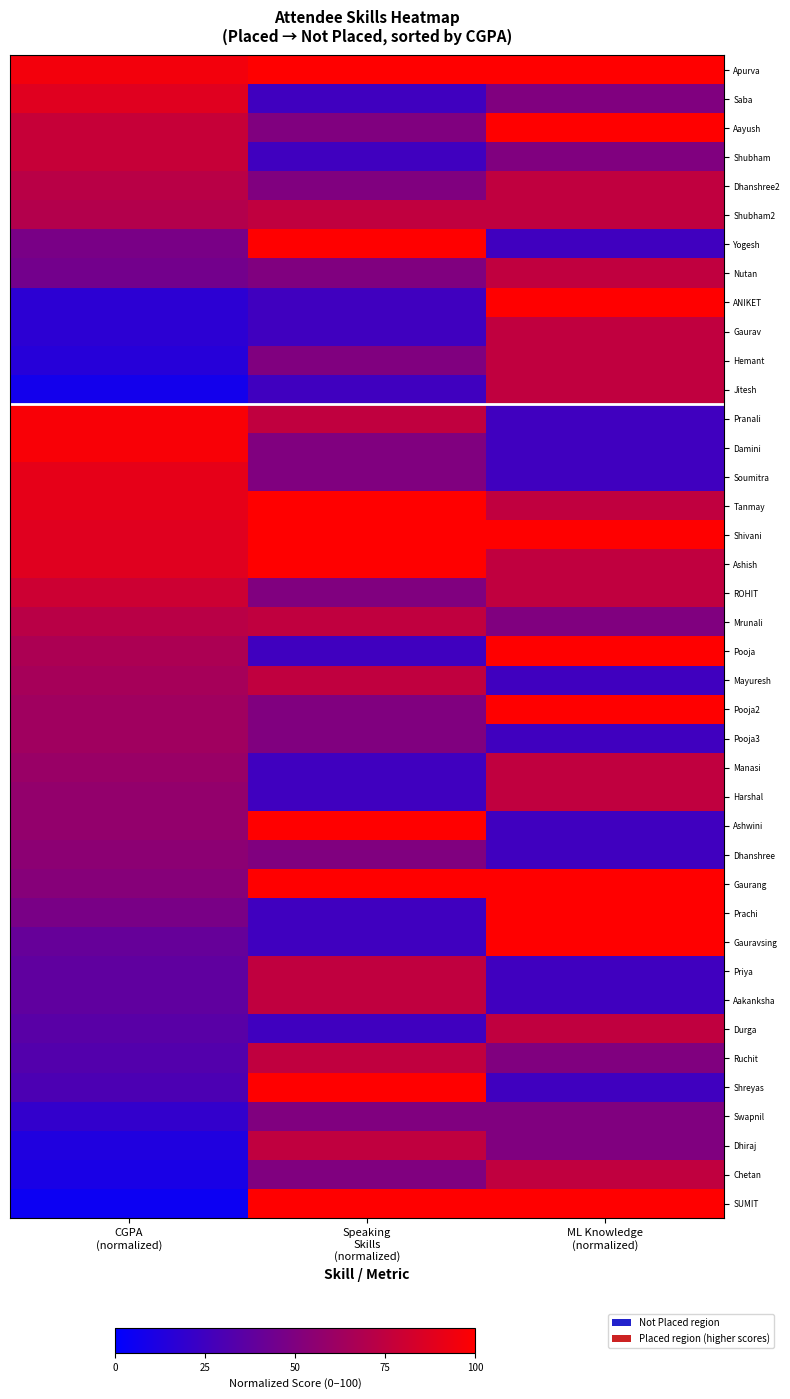

Rank the series by their maximum value, from highest to lowest.

Apurva, Aayush, Yogesh, ANIKET, Tanmay, Shivani, Ashish, Pooja, Pooja2, Ashwini, Gaurang, Prachi, Gauravsing, Shreyas, SUMIT, Pranali, Damini, Soumitra, Saba, ROHIT, Shubham, Dhanshree2, Shubham2, Nutan, Gaurav, Hemant, Jitesh, Mrunali, Mayuresh, Manasi, Harshal, Priya, Aakanksha, Durga, Ruchit, Dhiraj, Chetan, Pooja3, Dhanshree, Swapnil